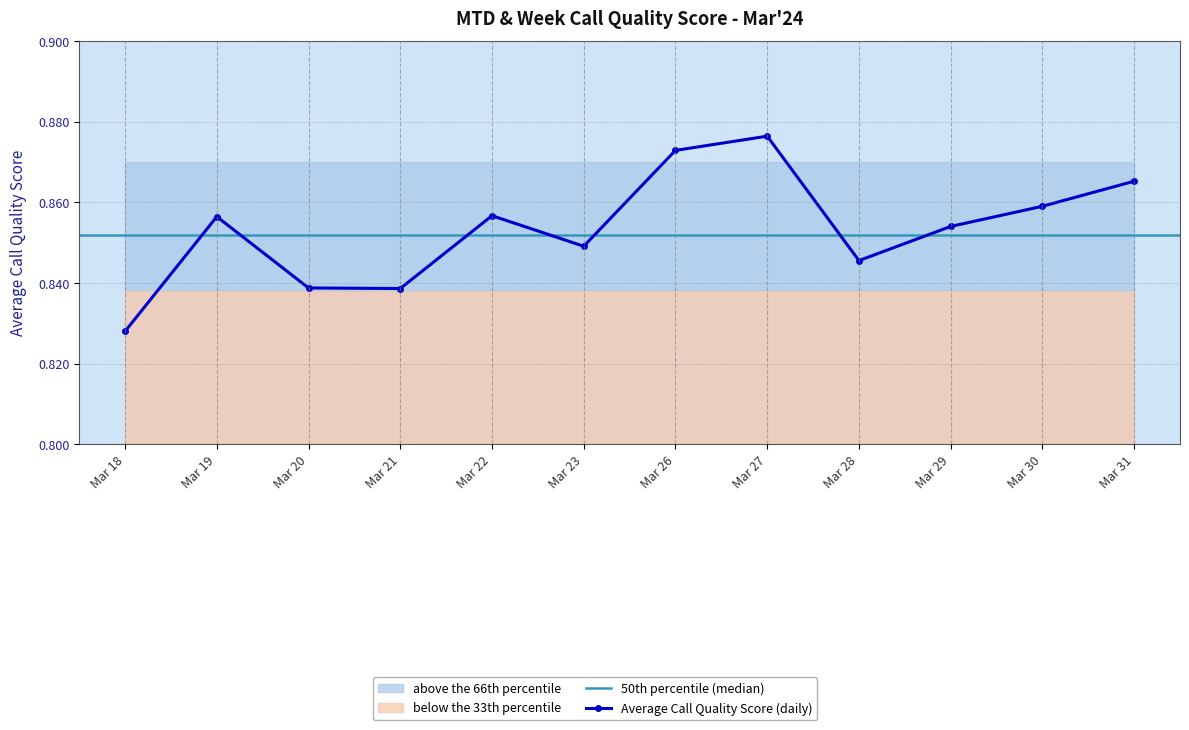

Between Mar 19 and Mar 22, which is larger?

Mar 22